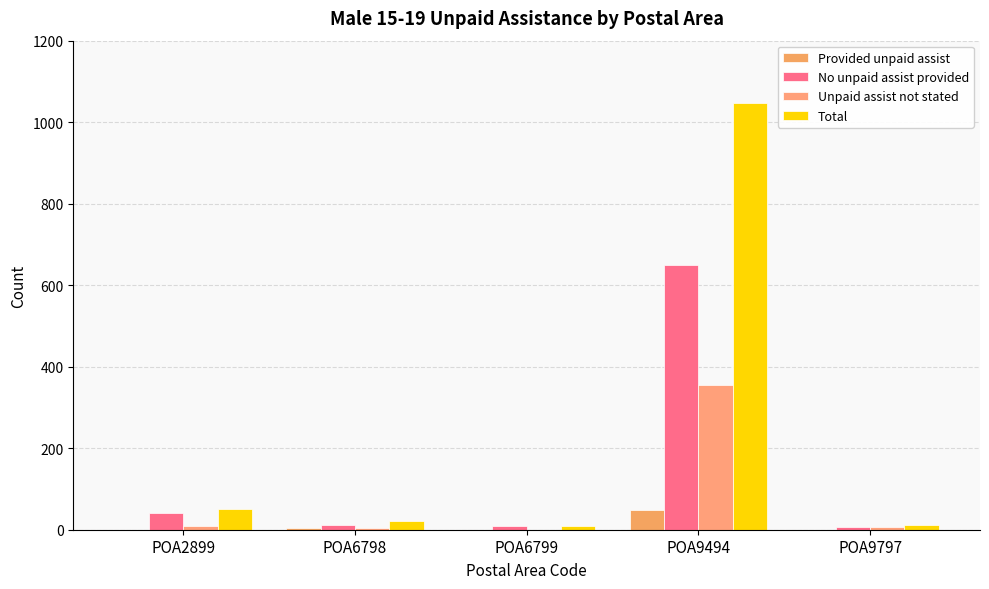

At which label does Total first exceed 22?

POA2899